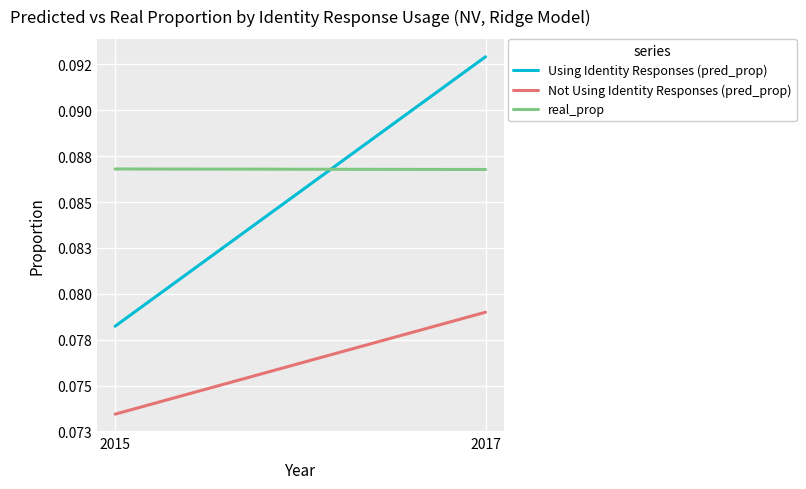

Is this an area chart (filled region under the line)?

No